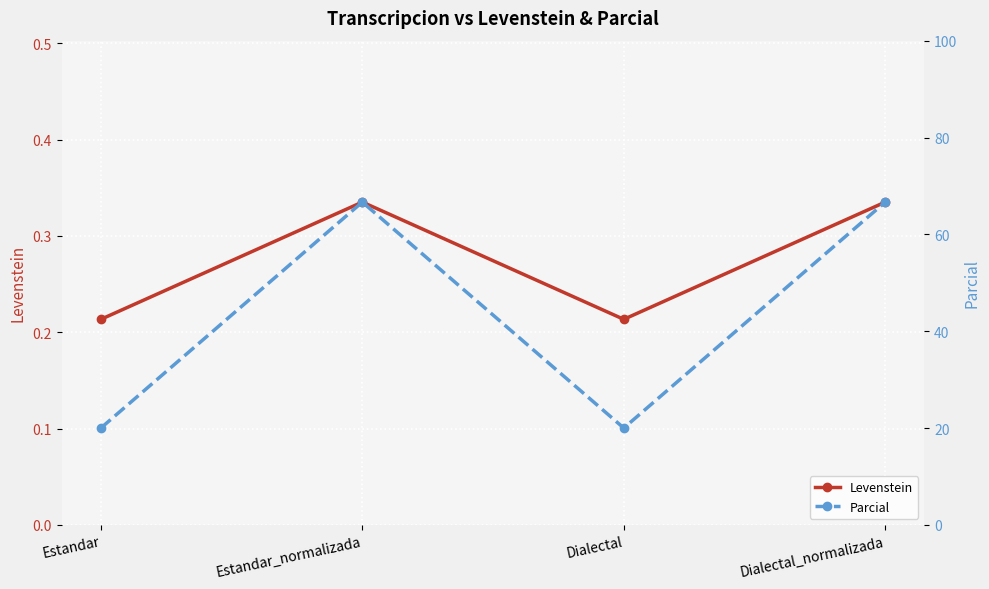

True or false: Levenstein and Parcial intersect in this chart.

False